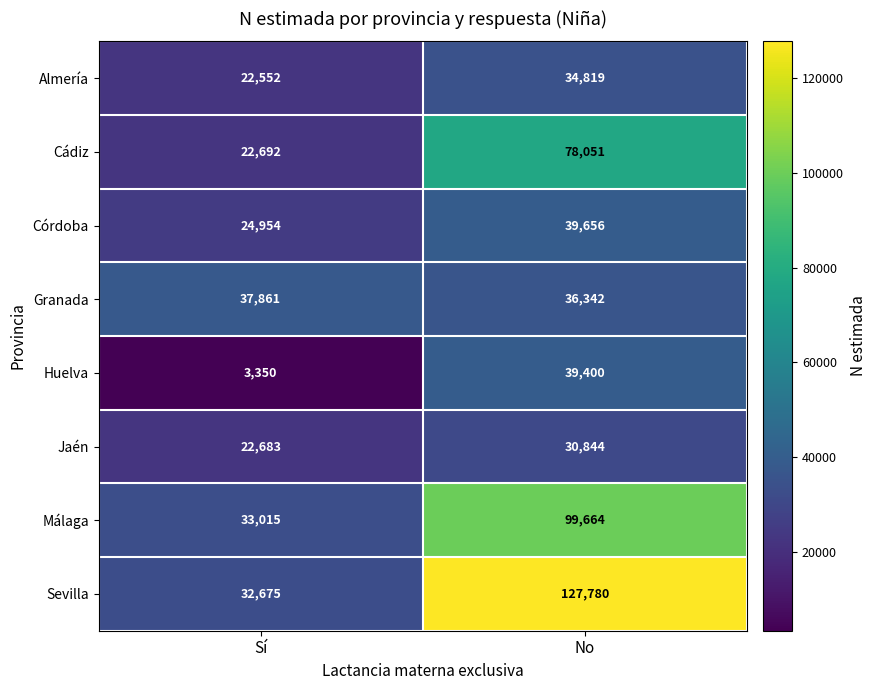

List the series in order of their peak value, lowest first.

Jaén, Almería, Granada, Huelva, Córdoba, Cádiz, Málaga, Sevilla